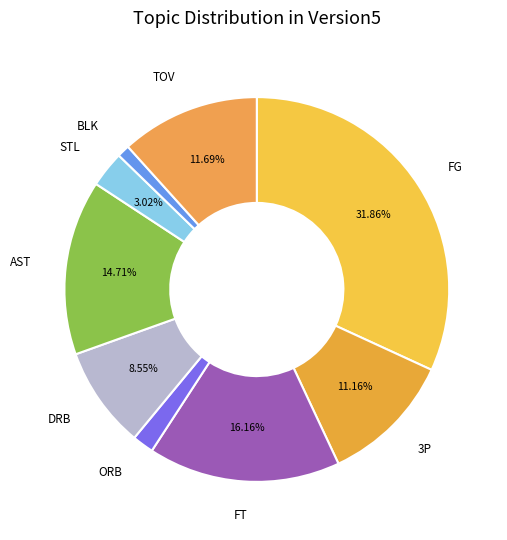

How many segments does this pie chart have?

9